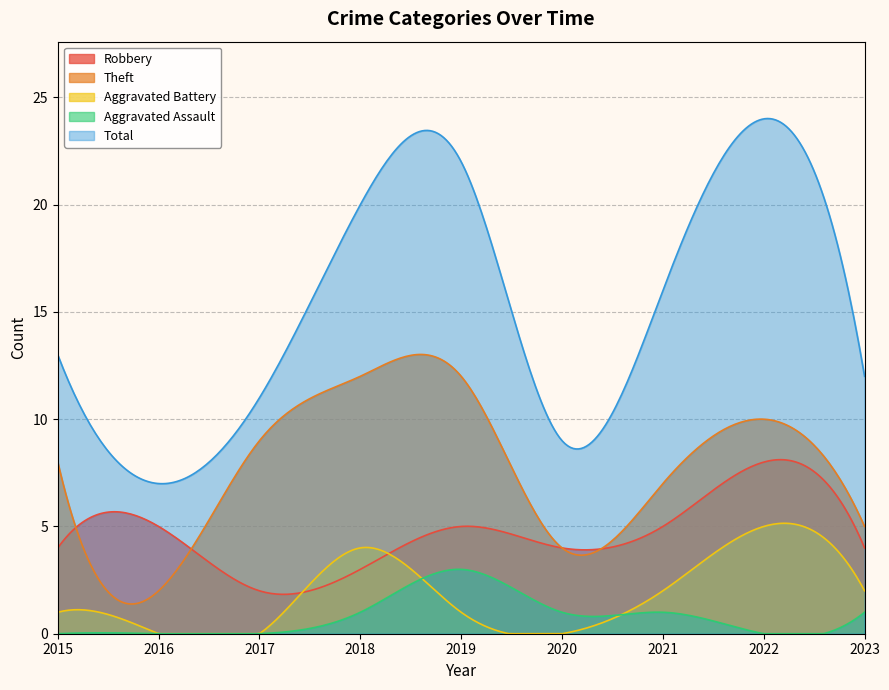

What are all the series names shown in the legend?

Robbery, Theft, Aggravated Battery, Aggravated Assault, Total